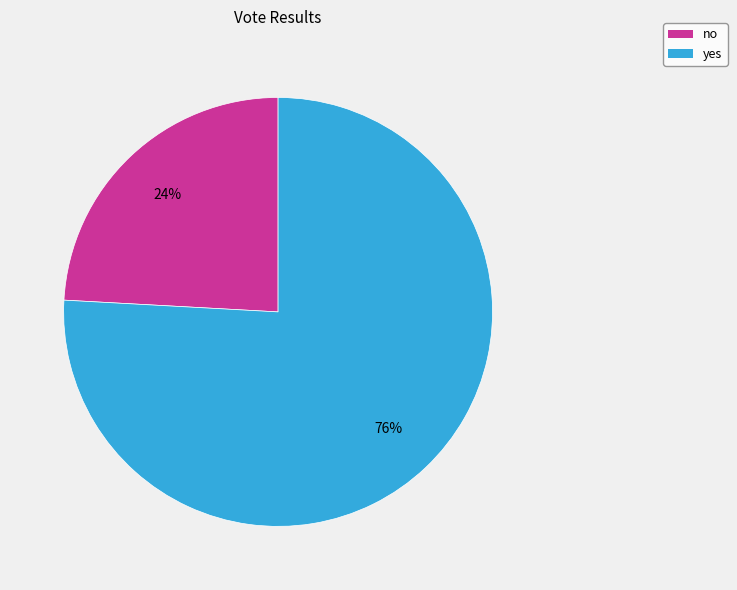

Combined, do no and yes account for over 50%?

Yes